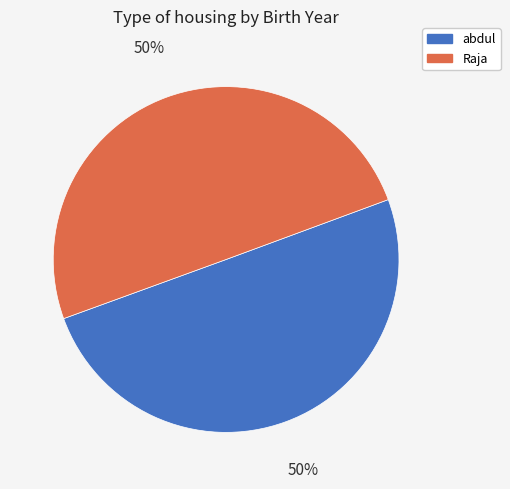

Is it true that abdul is 39% of the pie?

False